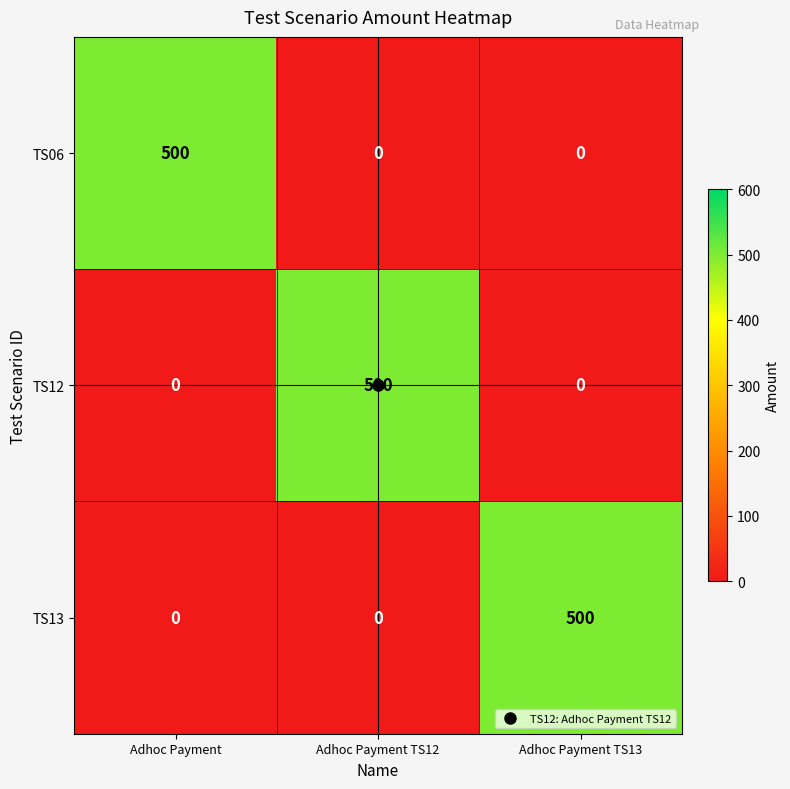

How many series are shown in this chart?

3